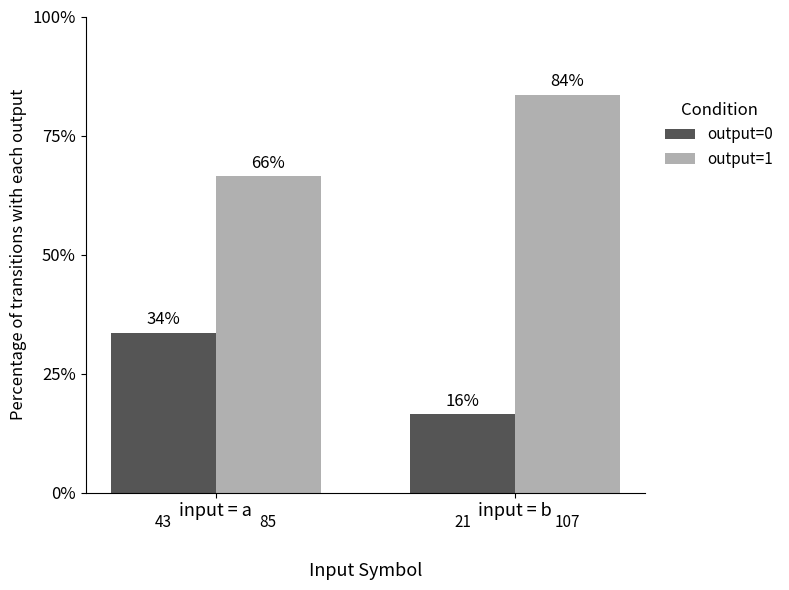

List the series in order of their peak value, lowest first.

output=0, output=1